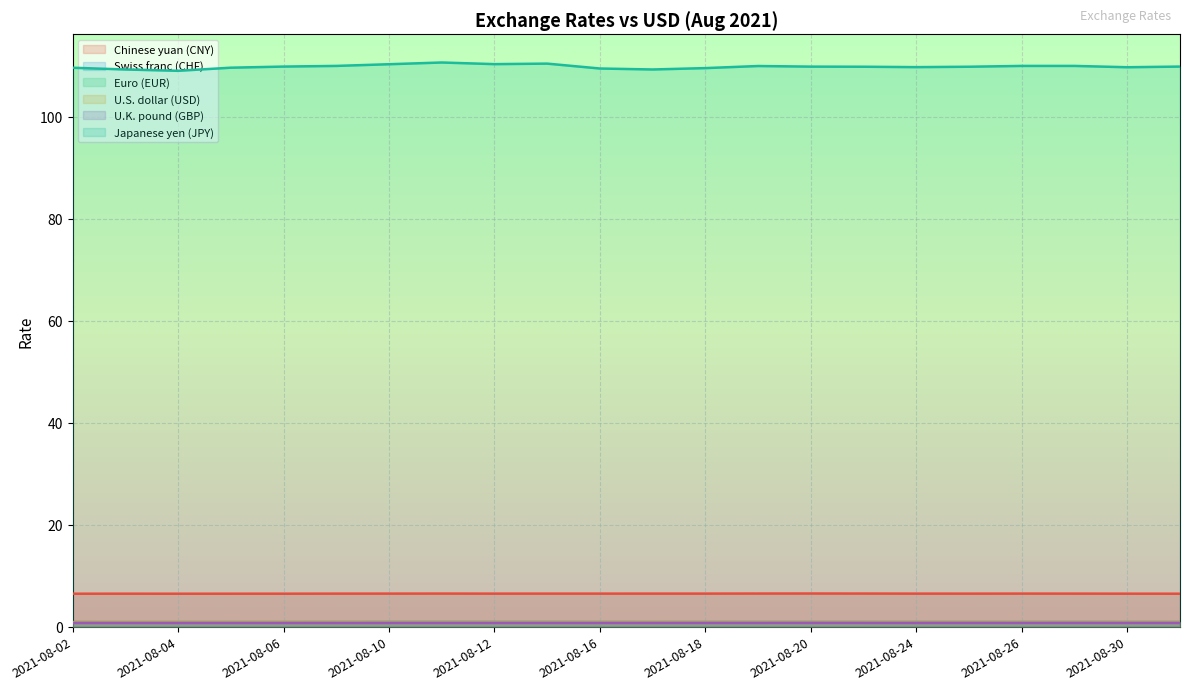

What value does the Chinese yuan (CNY) series have at 2021-08-18?

6.5